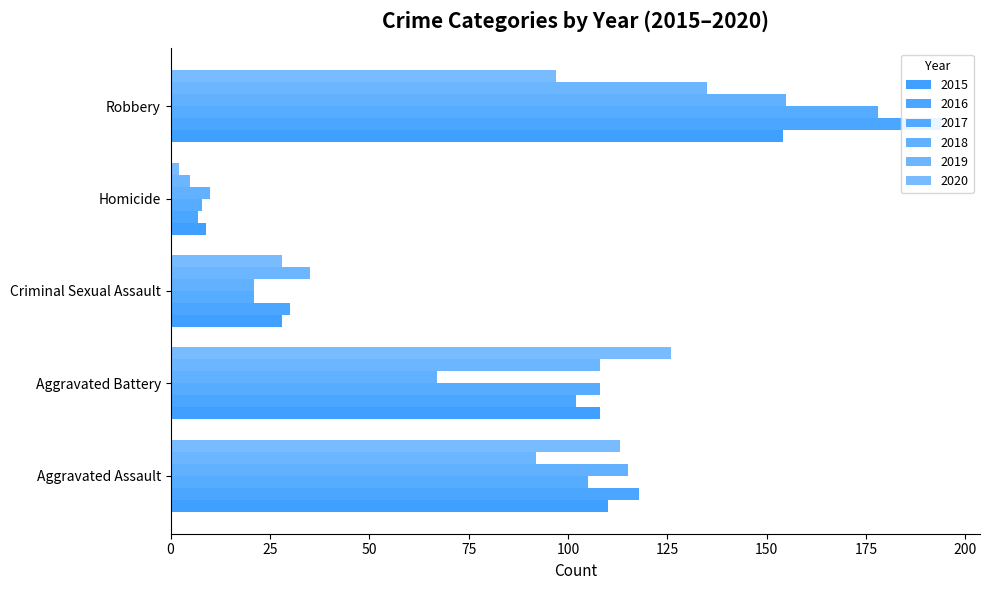

What is the difference between the 2020 values at Aggravated Assault and Aggravated Battery?

13